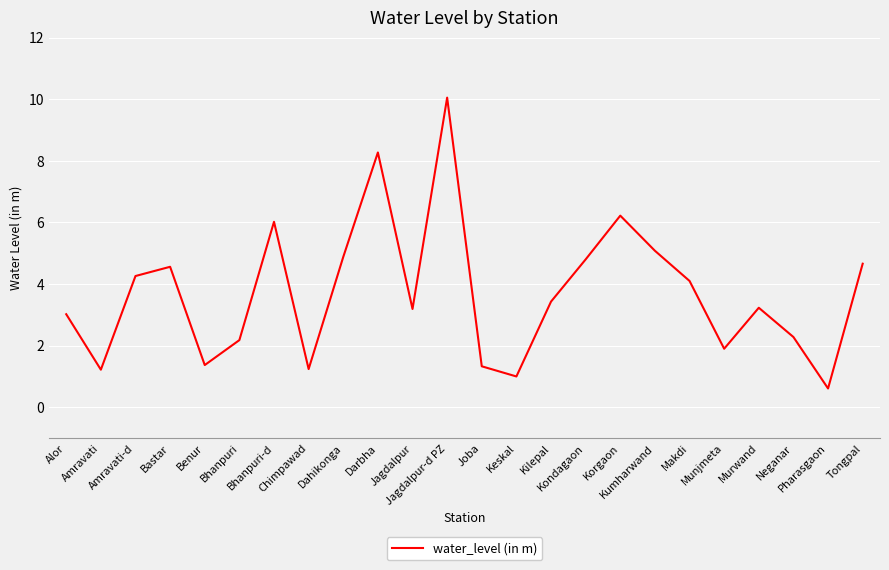

What is the difference between the maximum and minimum values?

9.4